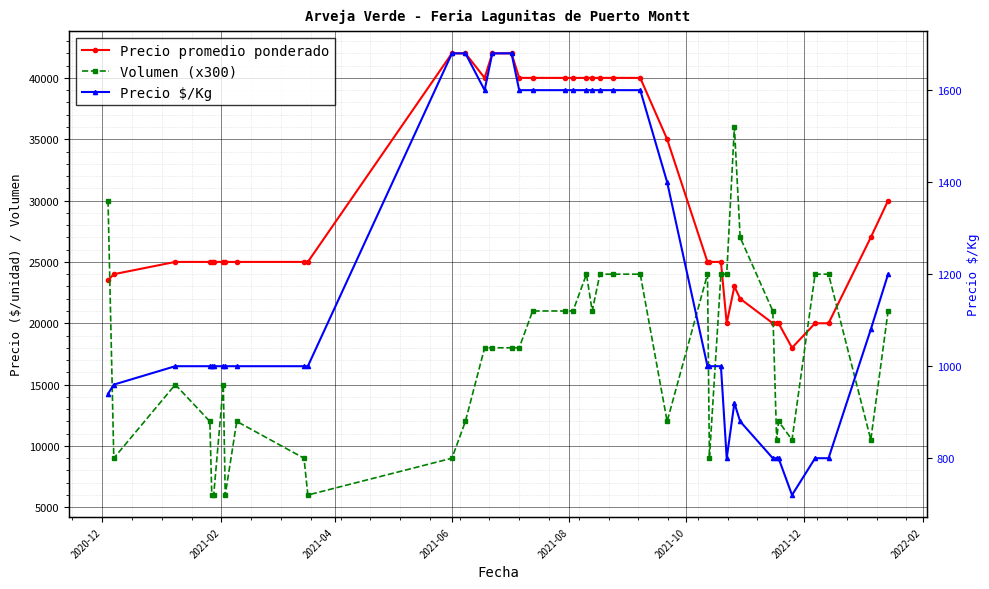

In Volumen (x300), how many points are higher than both neighbors (excluding endpoints)?

7